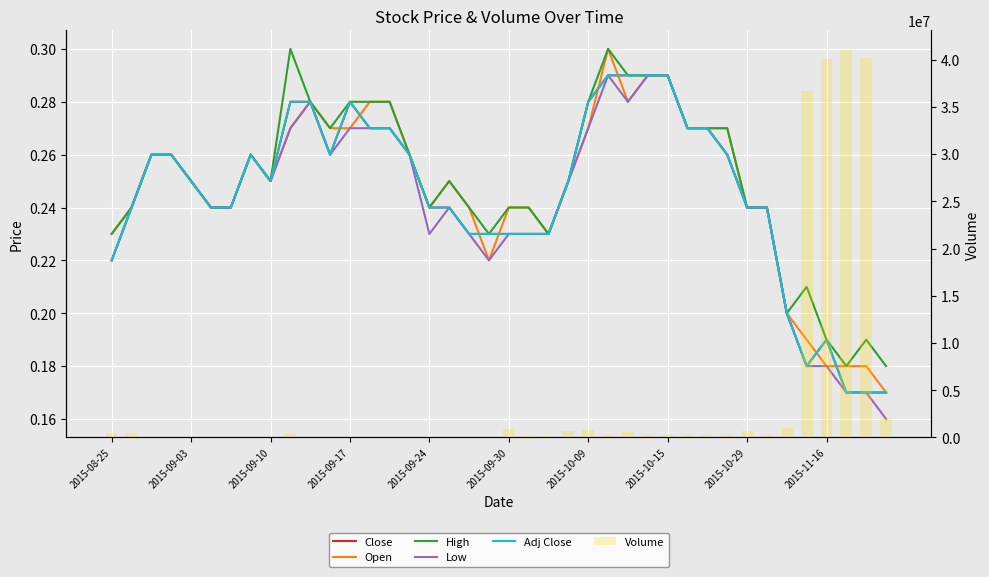

What are all the series names shown in the legend?

Close, Open, High, Low, Adj Close, Volume